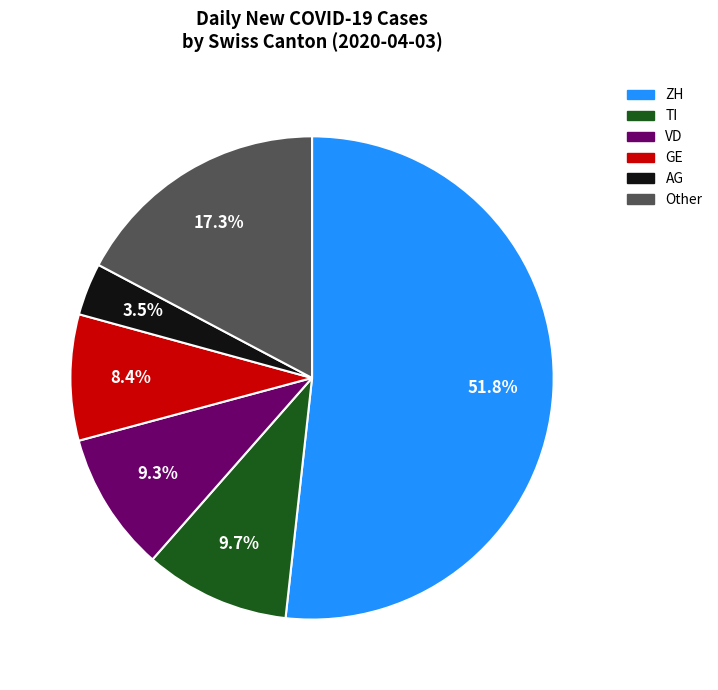

Is there any slice that represents more than half of the pie?

Yes